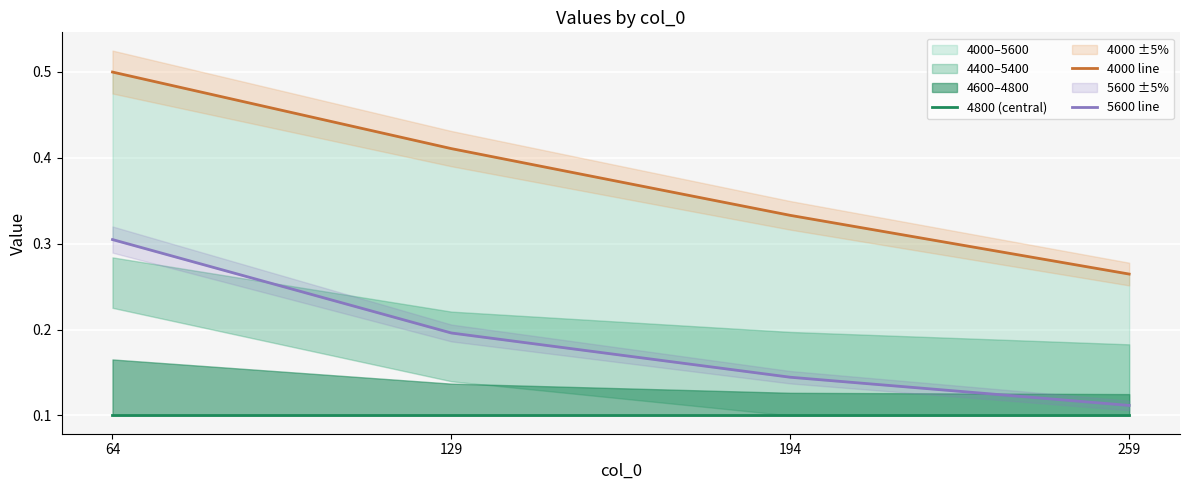

Which category has the lowest value in the 4000 line series?

259